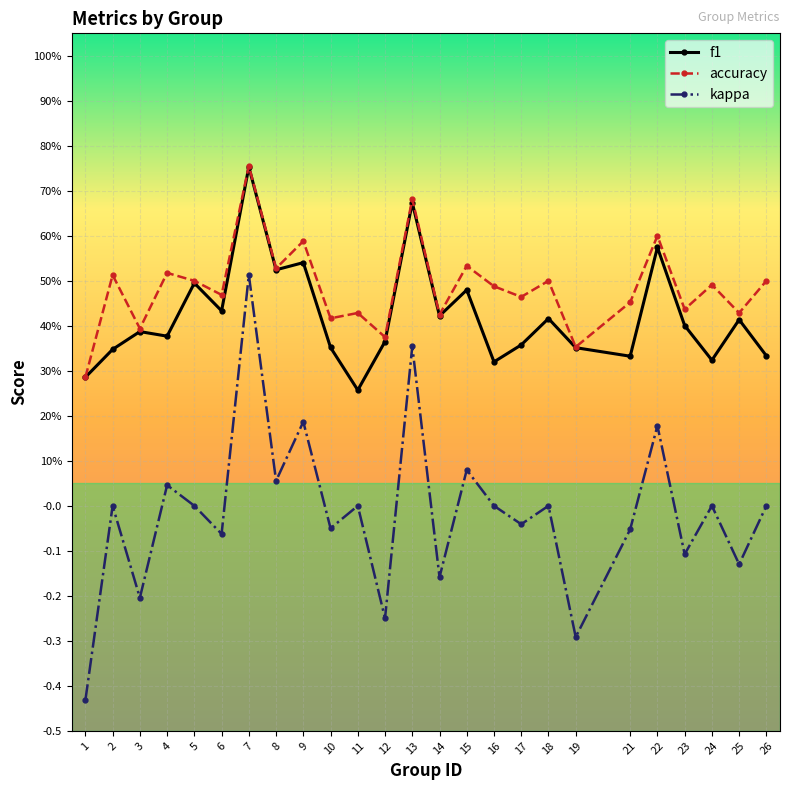

What are all the series names shown in the legend?

f1, accuracy, kappa